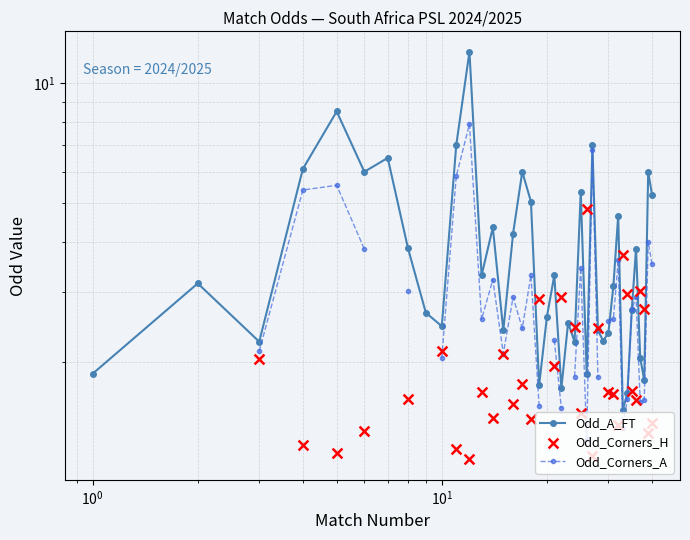

What are all the series names shown in the legend?

Odd_A_FT, Odd_Corners_A, Odd_Corners_H